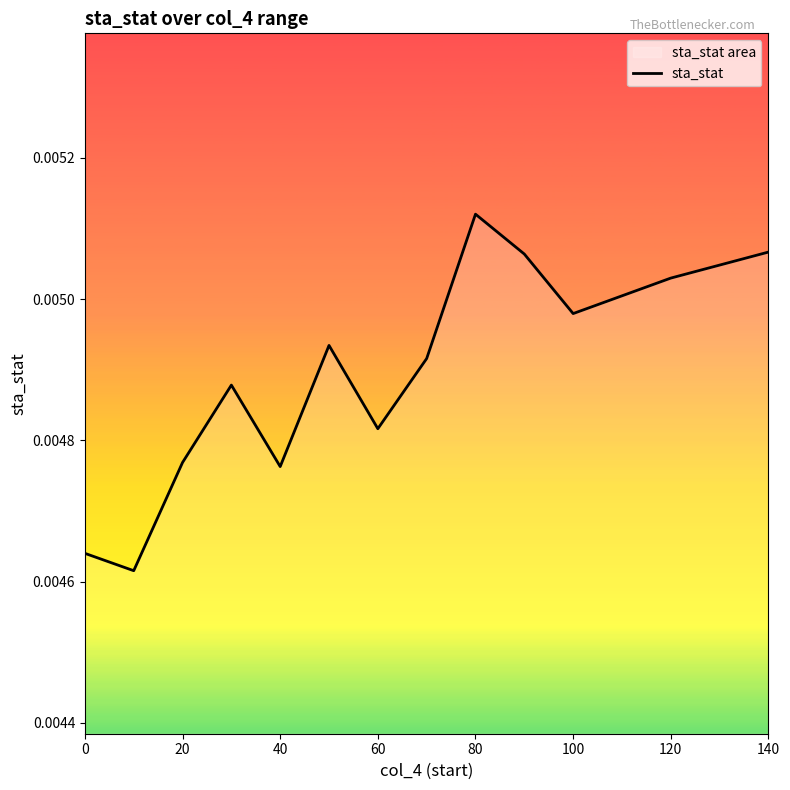

Does the chart have visible grid lines?

No